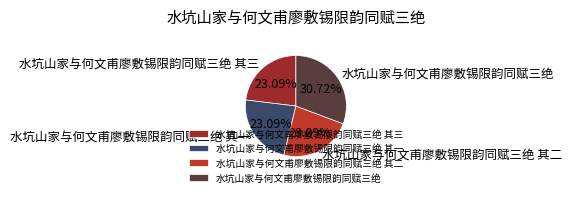

Is it true that 水坑山家与何文甫廖敷锡限韵同赋三绝 其一 is 12% of the pie?

False